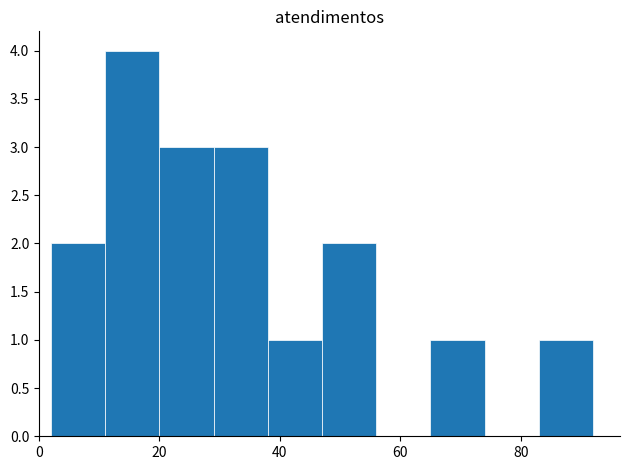

Reading left to right, transcribe this chart: for each bar, give the range it covers on the x-axis and its height. Neither the bar edges nor the heights are printed on the chart, so give them approximately, as read against the axes.

2 to 11: 2
11 to 20: 4
20 to 29: 3
29 to 38: 3
38 to 47: 1
47 to 56: 2
56 to 65: 0
65 to 74: 1
74 to 83: 0
83 to 92: 1